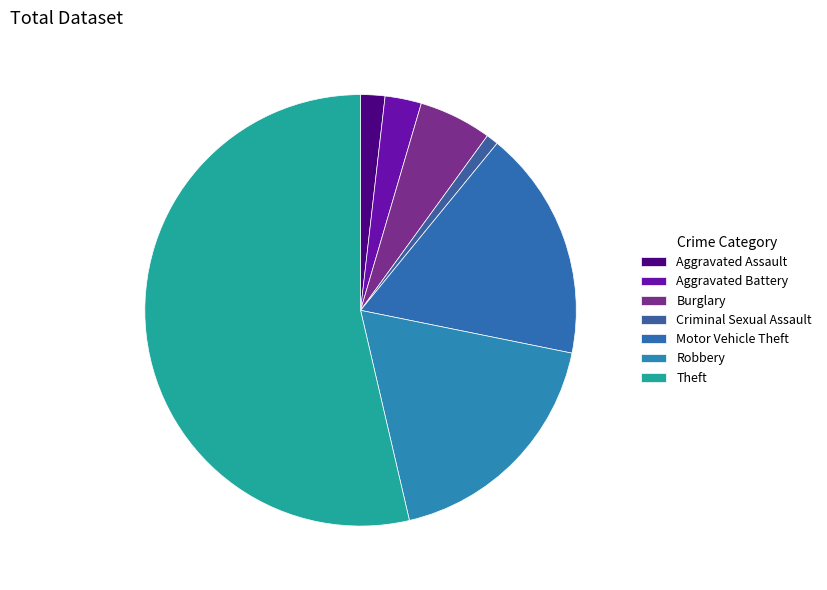

How many slices are in this pie chart?

7